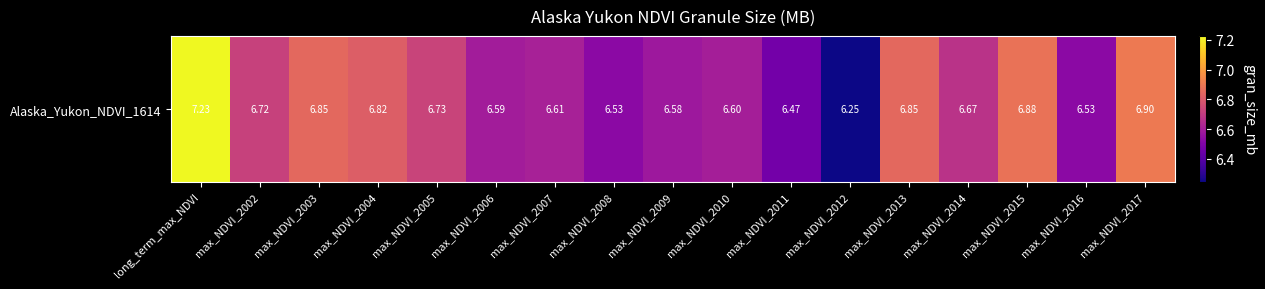

The value at max_NDVI_2017 is 3.6. True or false?

False